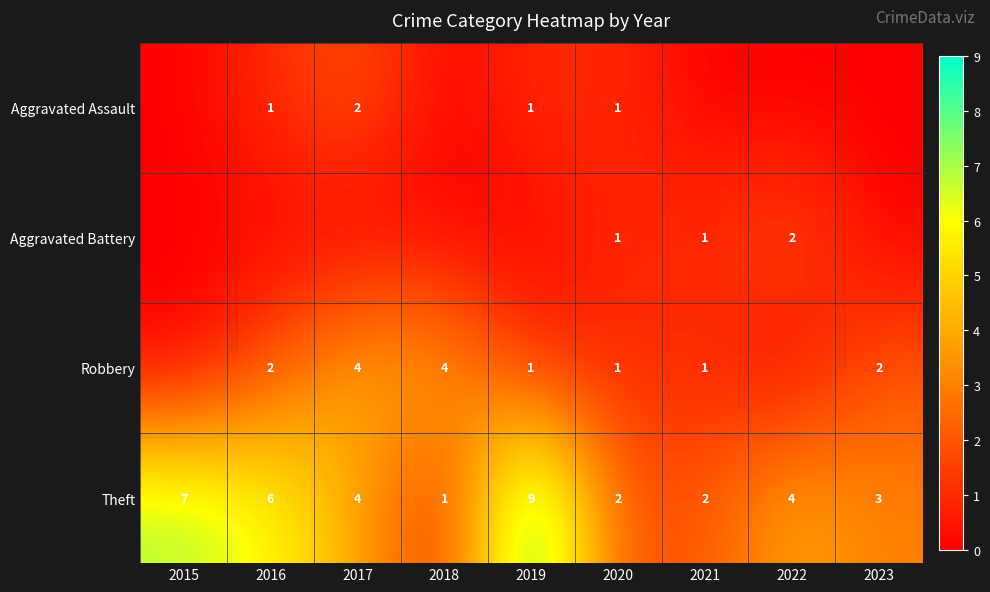

Is the value of Theft at 2016 greater than the value of Robbery at 2021?

Yes